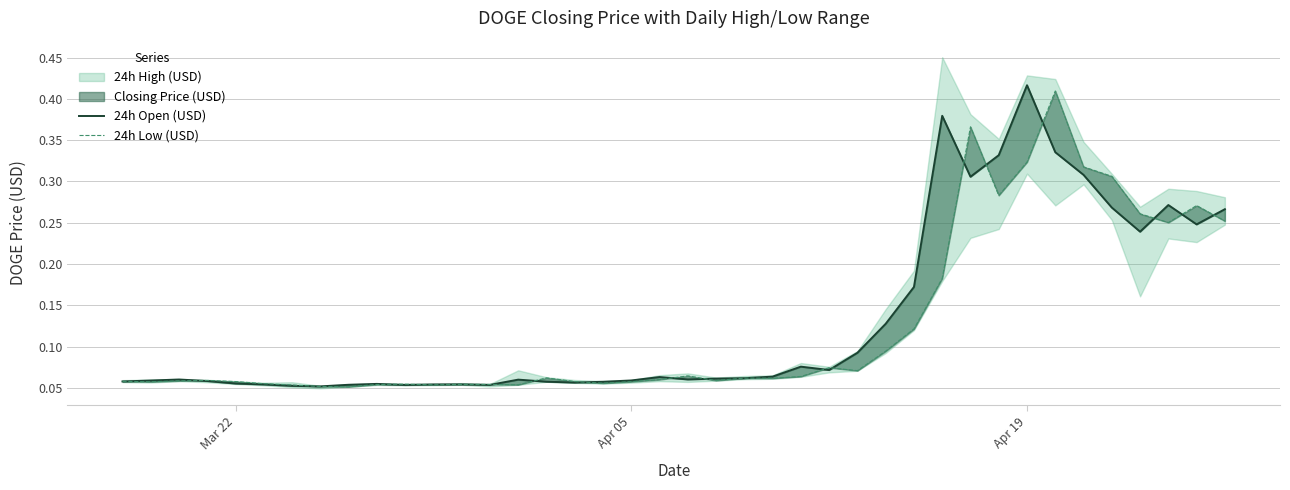

How many lines are shown in the chart?

2